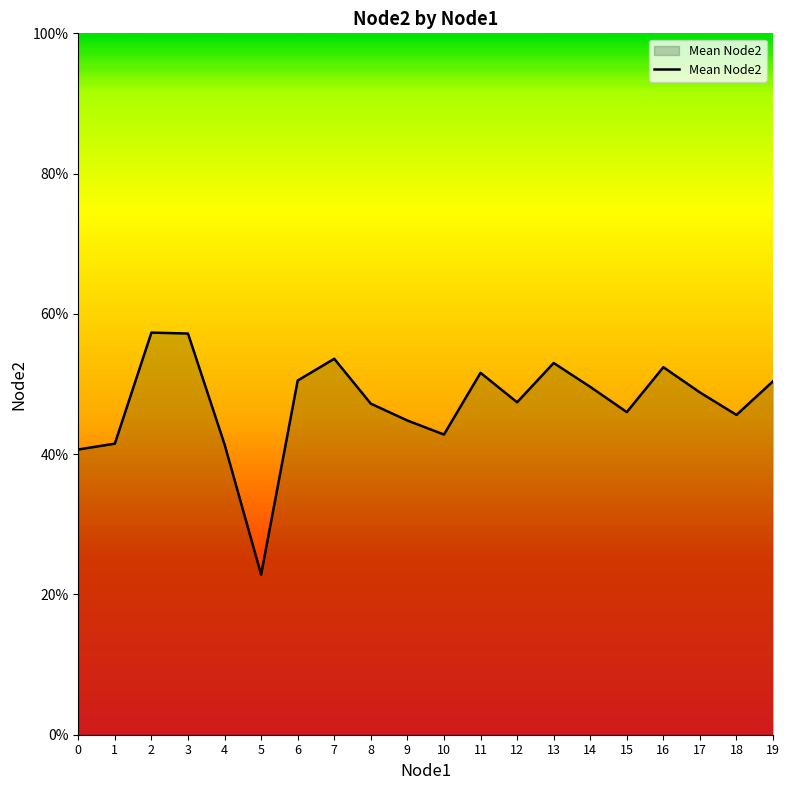

What is the ratio of the value at 13 to the value at 17?

1.1